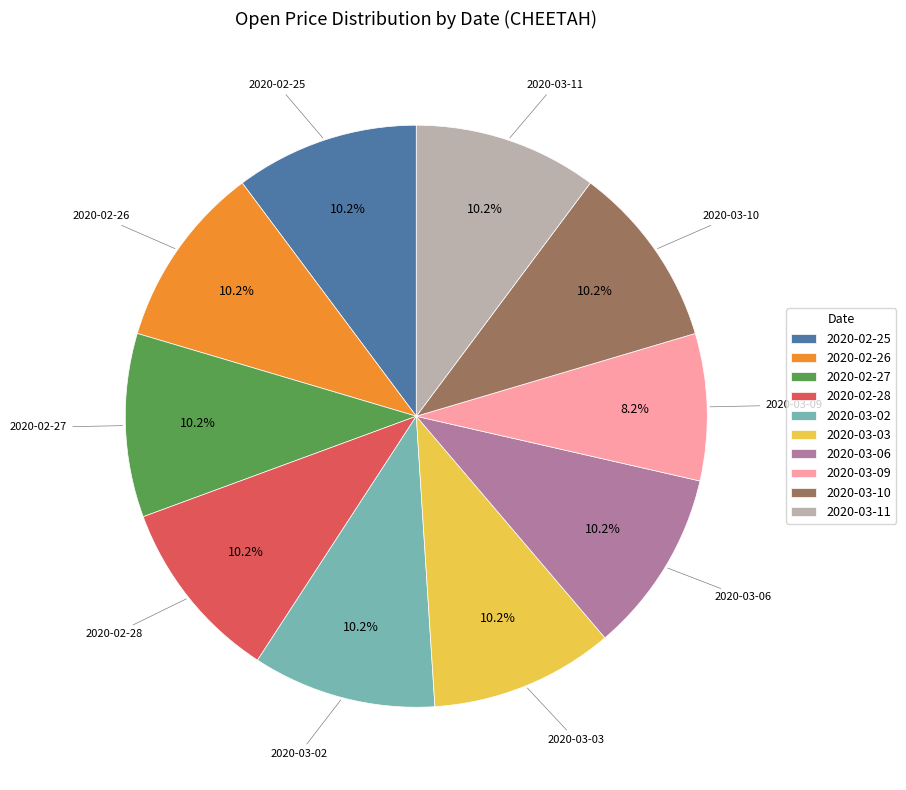

Does any single category account for the majority?

No